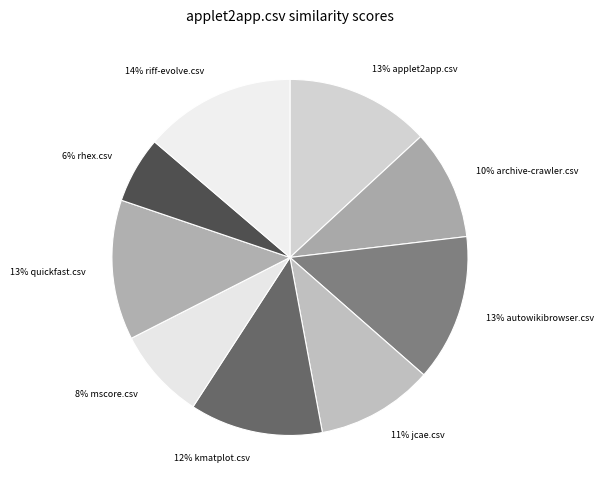

Which category has the smallest portion of the pie?

6% rhex.csv